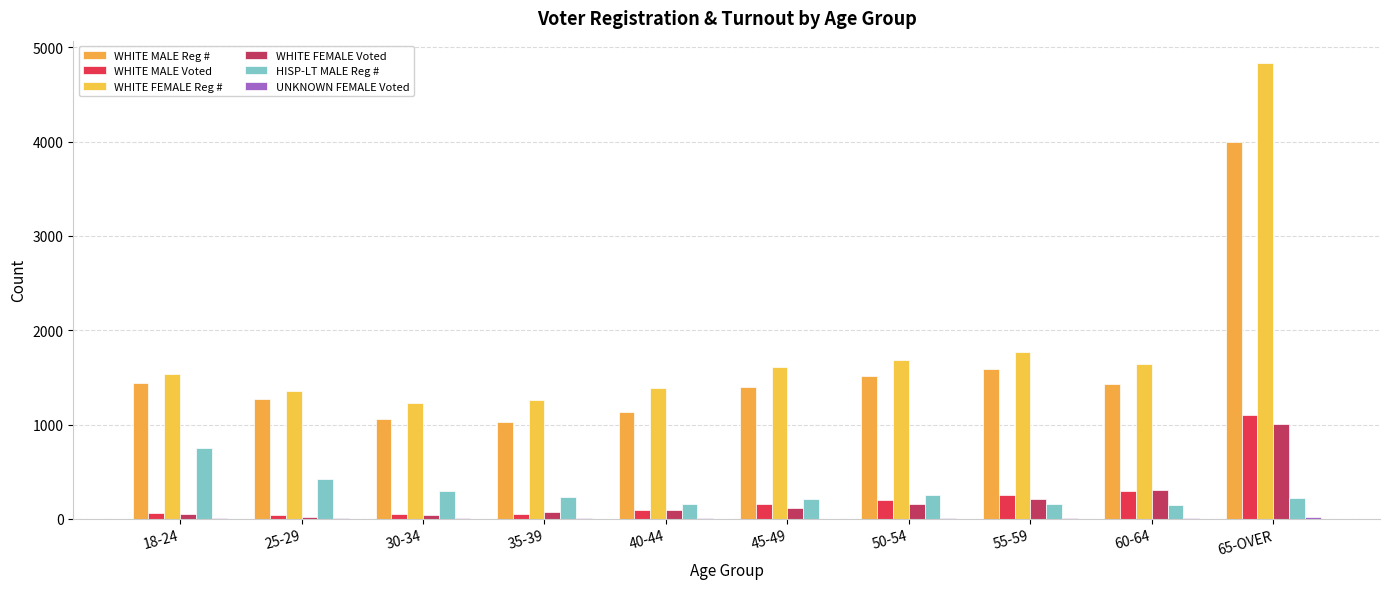

The value of WHITE MALE Reg # at 18-24 is 1436. True or false?

True